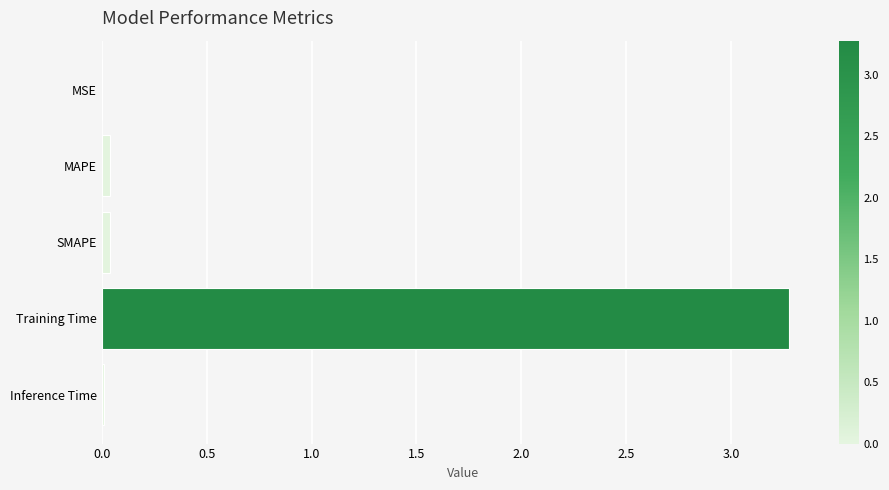

Are the bars horizontal?

Yes